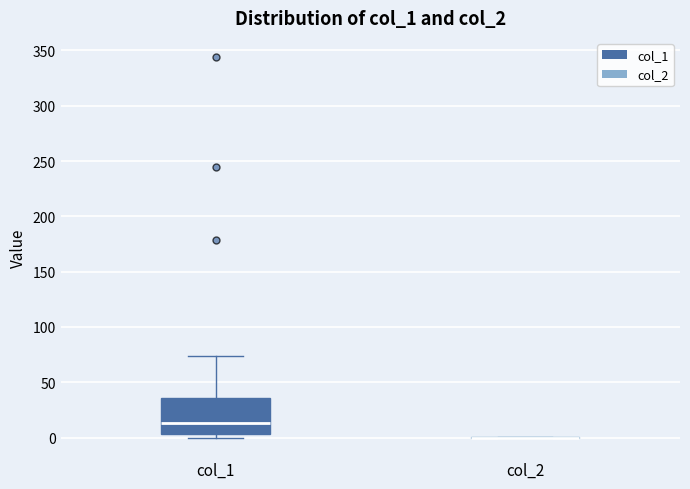

Which box is the tallest, from its lower edge to its upper edge?

col_1